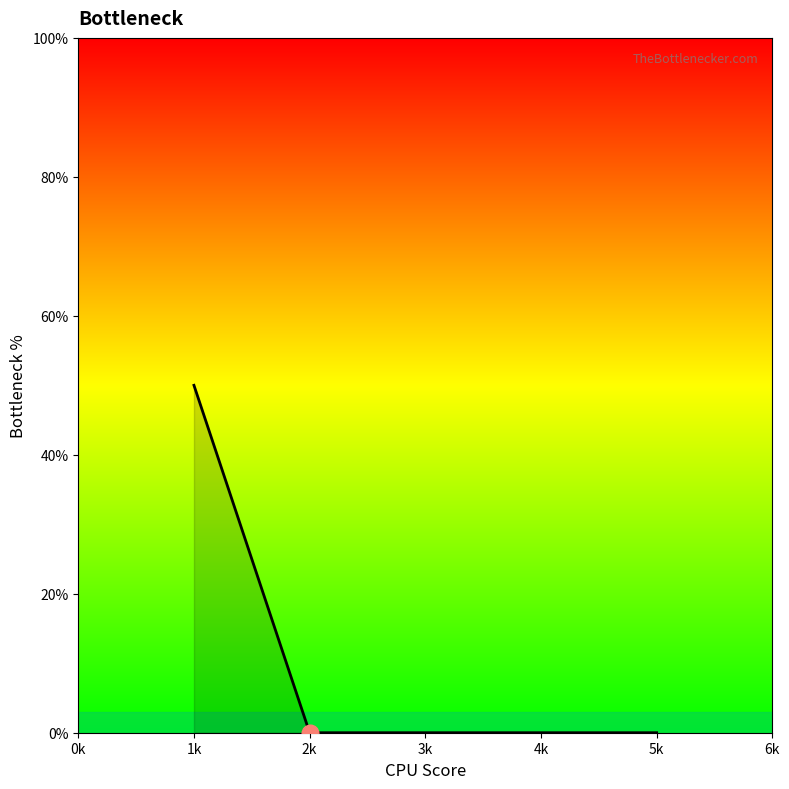

True or false: there are more than 2 points higher than both neighbors.

False